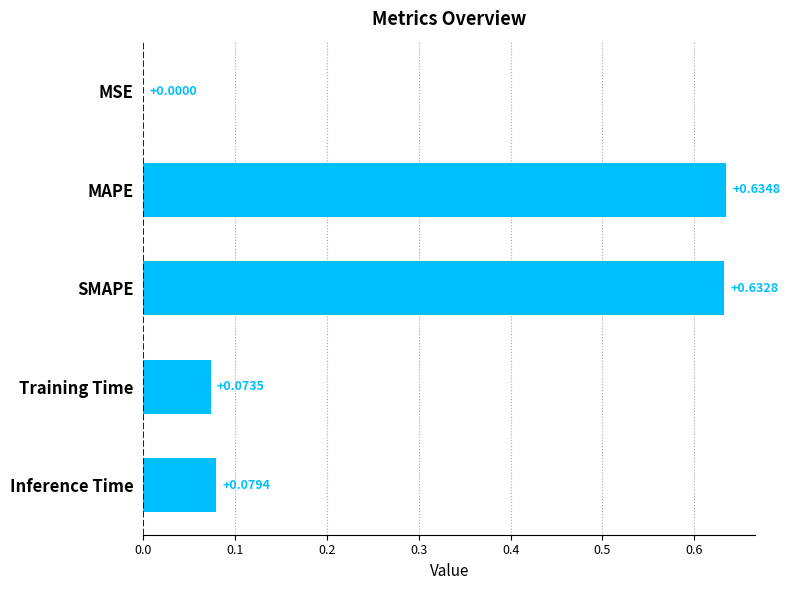

Which has a higher value, MSE or Training Time?

Training Time